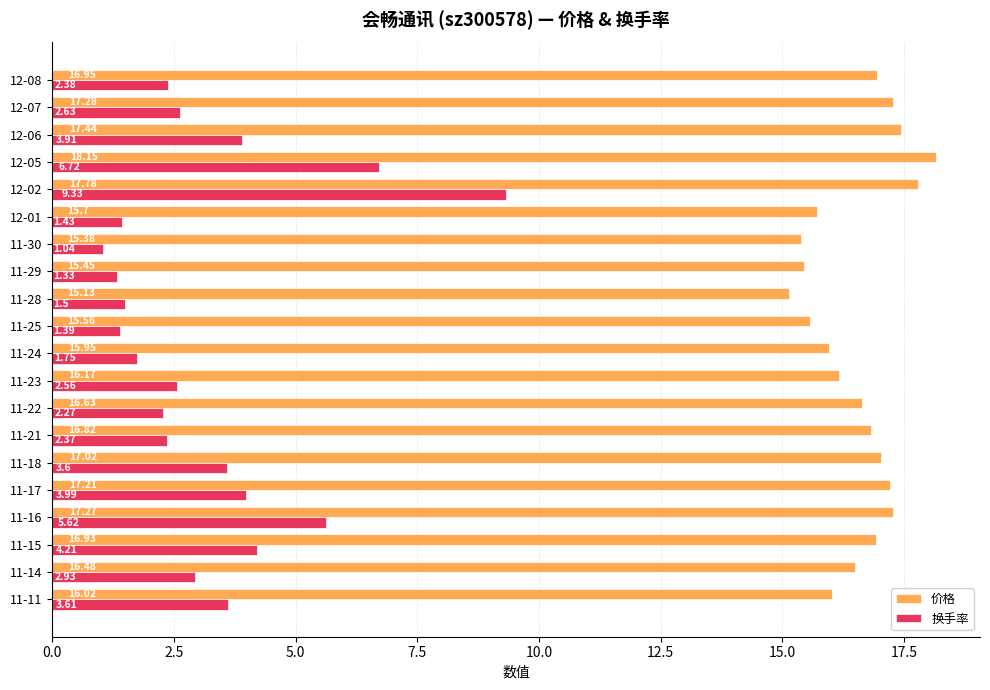

Which series has the widest spread of values?

换手率